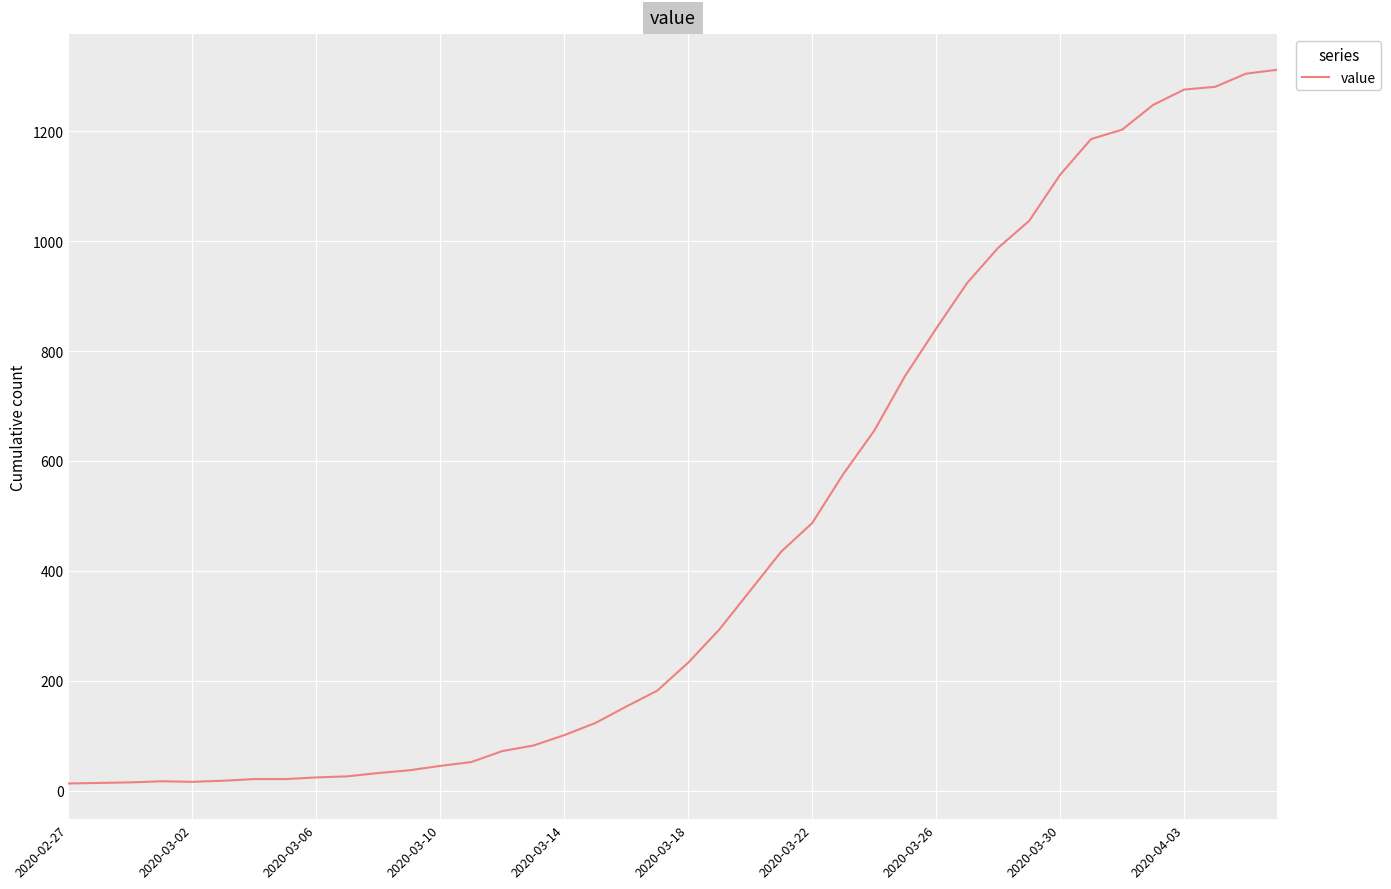

What is the greatest value displayed?

1312